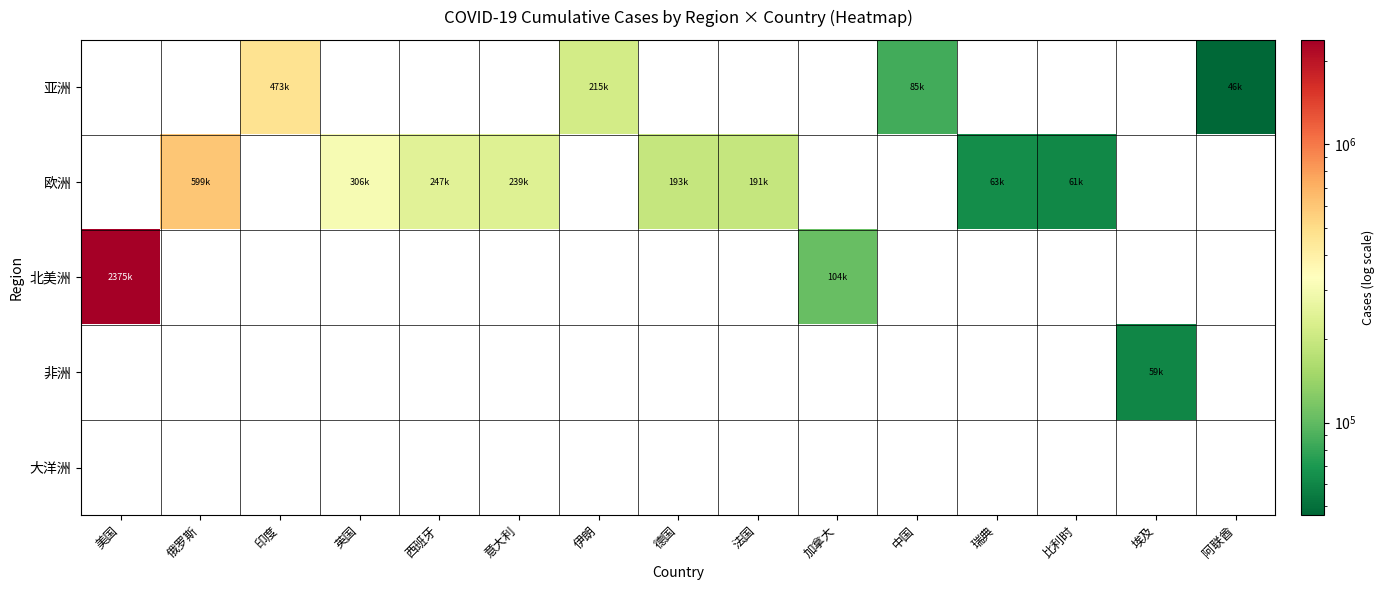

Which label corresponds to the largest value in the chart?

美国